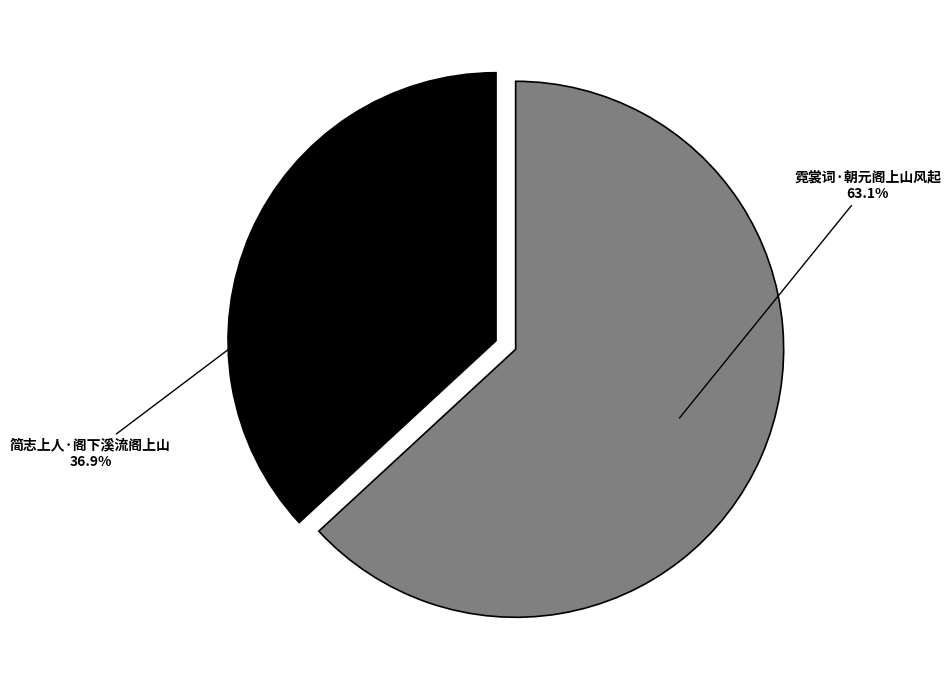

What is the ratio of the value at 霓裳词·朝元阁上山风起 to the value at 简志上人·阁下溪流阁上山?

1.7